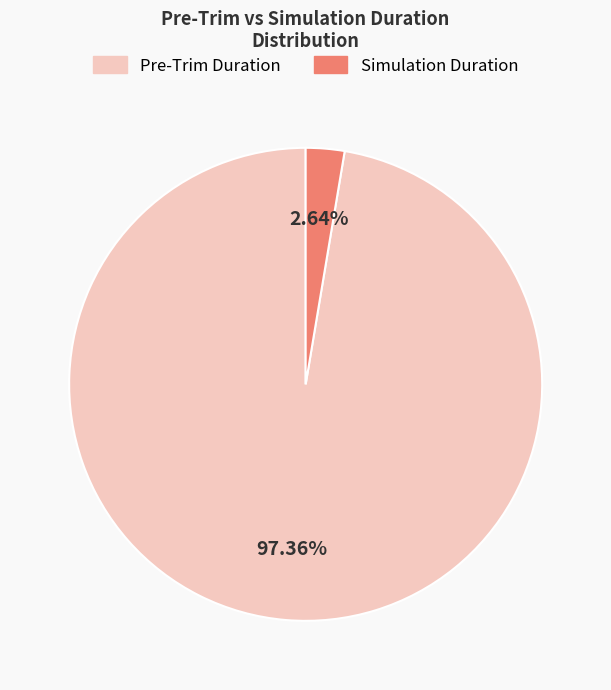

Which slice represents more than half of the pie?

Pre-Trim Duration